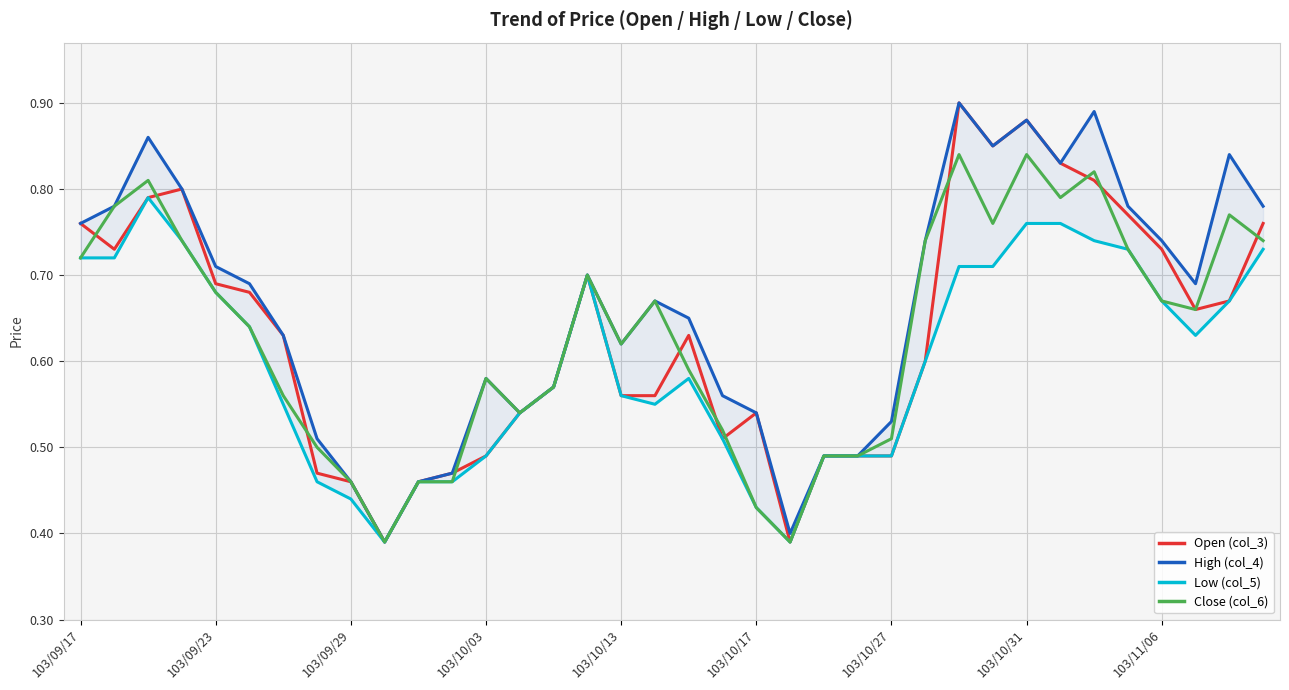

The value of Close (col_6) at 103/10/03 is 0.9. True or false?

False